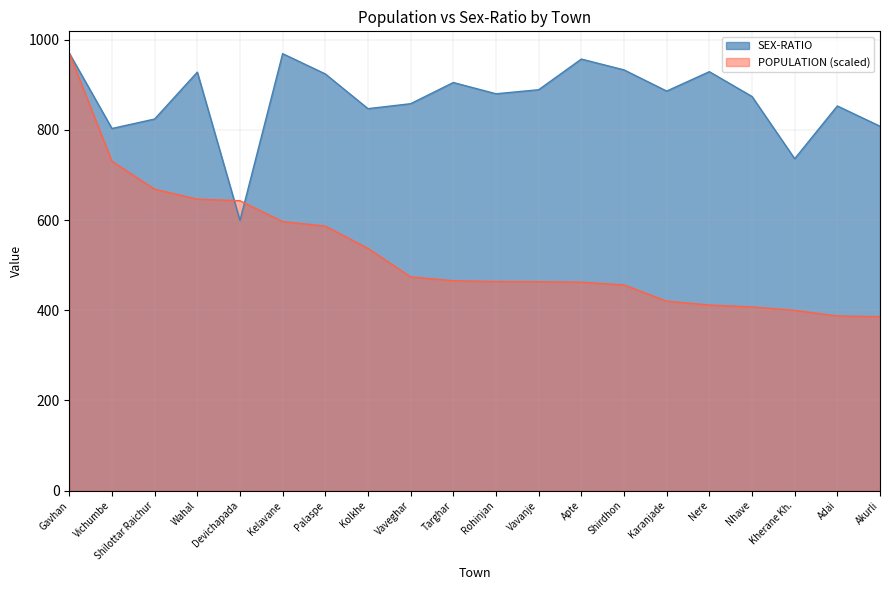

How many times do SEX-RATIO and POPULATION cross each other?

2